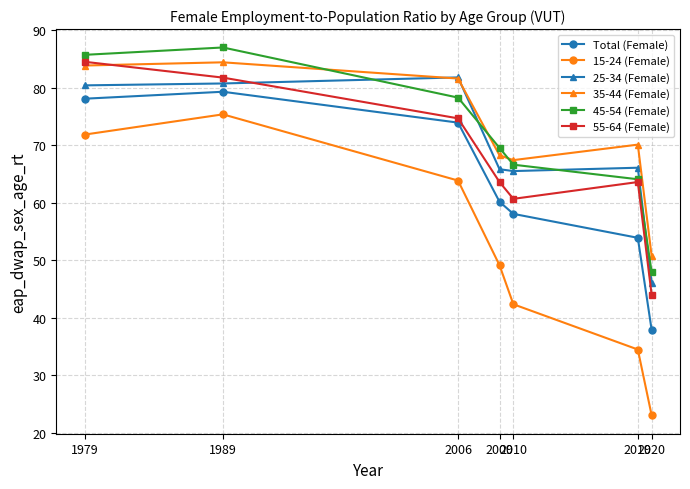

True or false: 35-44 (Female) and 15-24 (Female) cross at least once.

False